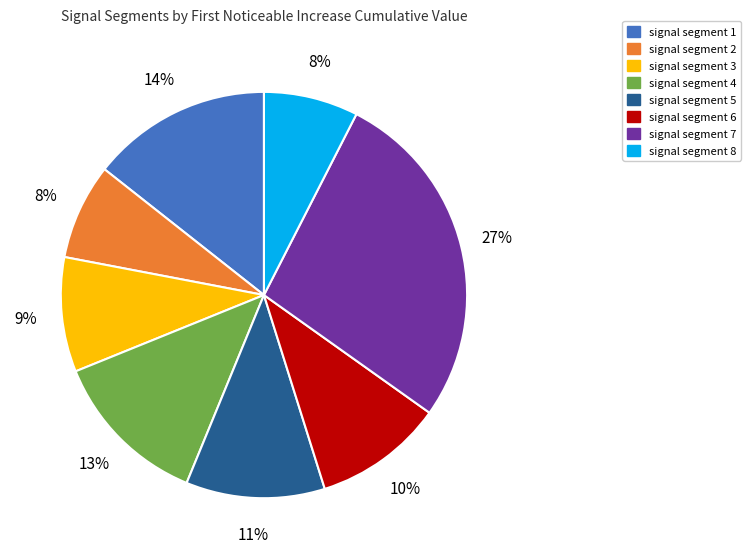

What percentage is the signal segment 1 slice, to the nearest percent?

14%